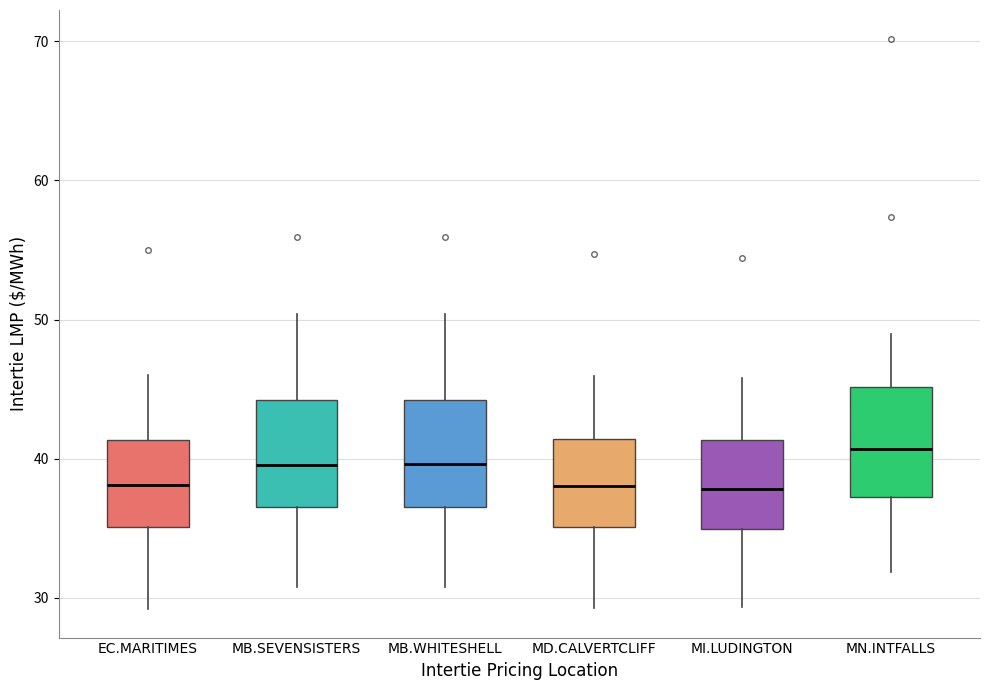

Which box has the highest median line?

MN.INTFALLS